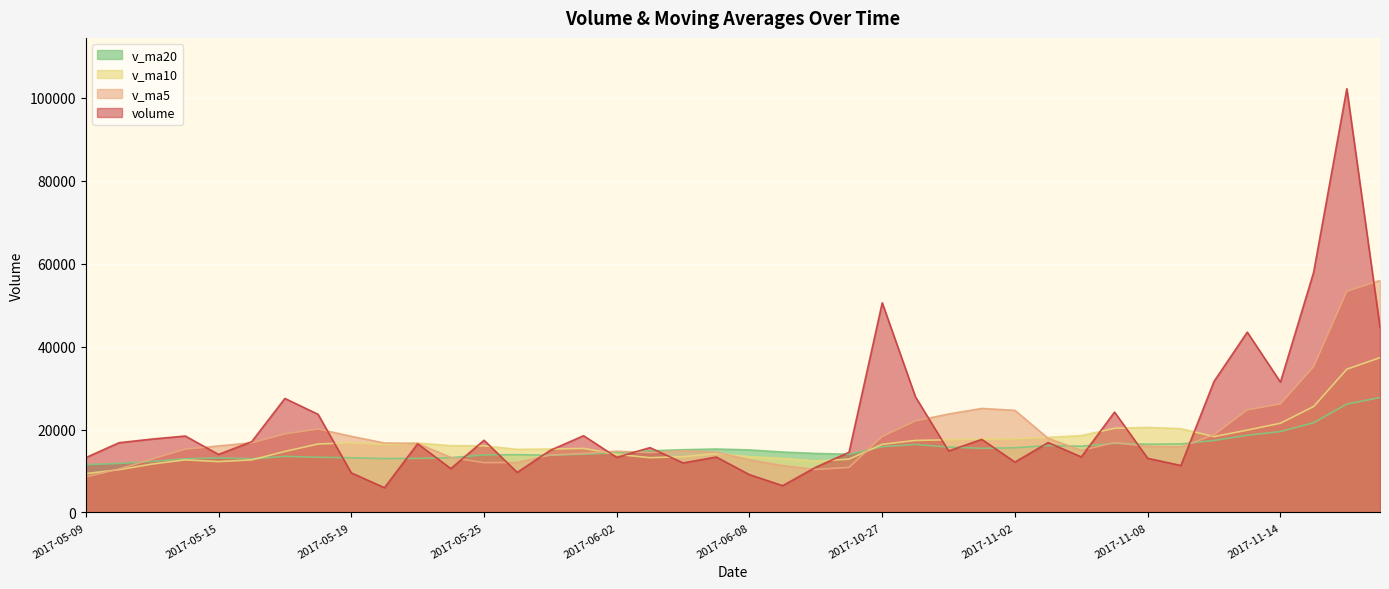

What is the difference between the maximum and minimum values in the v_ma5 series?

47387.5